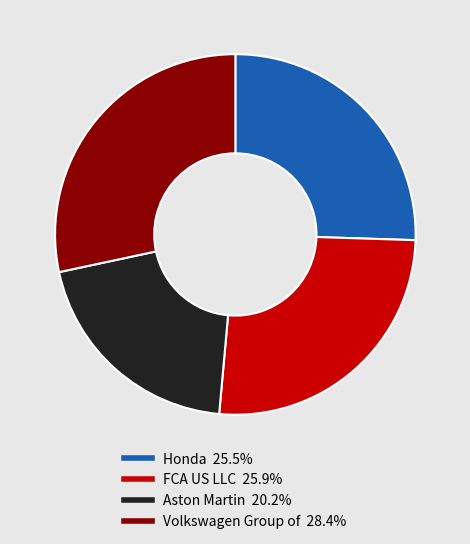

How many segments does this pie chart have?

4